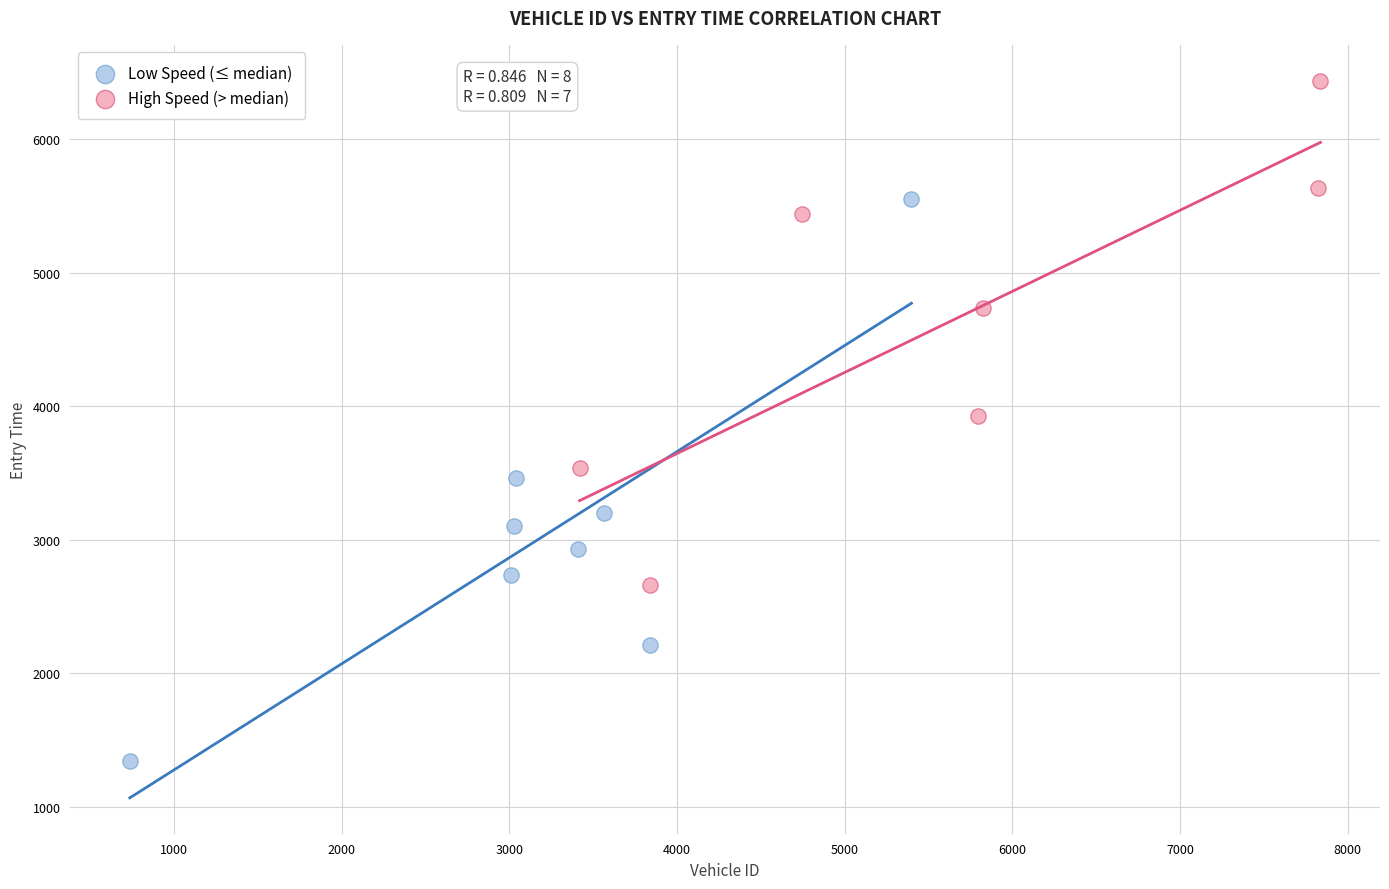

Which series has the largest Y range (max minus min)?

Low Speed (≤ median)